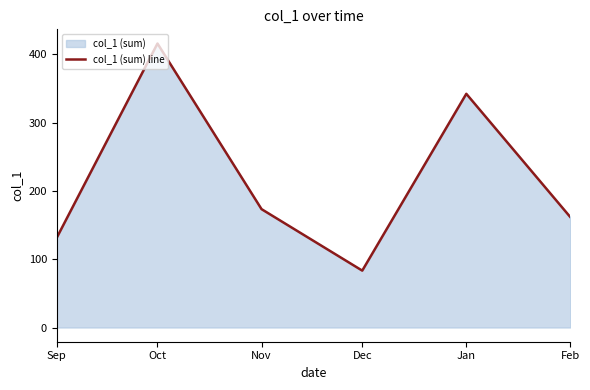

At which category does the data reach its first local peak?

Oct